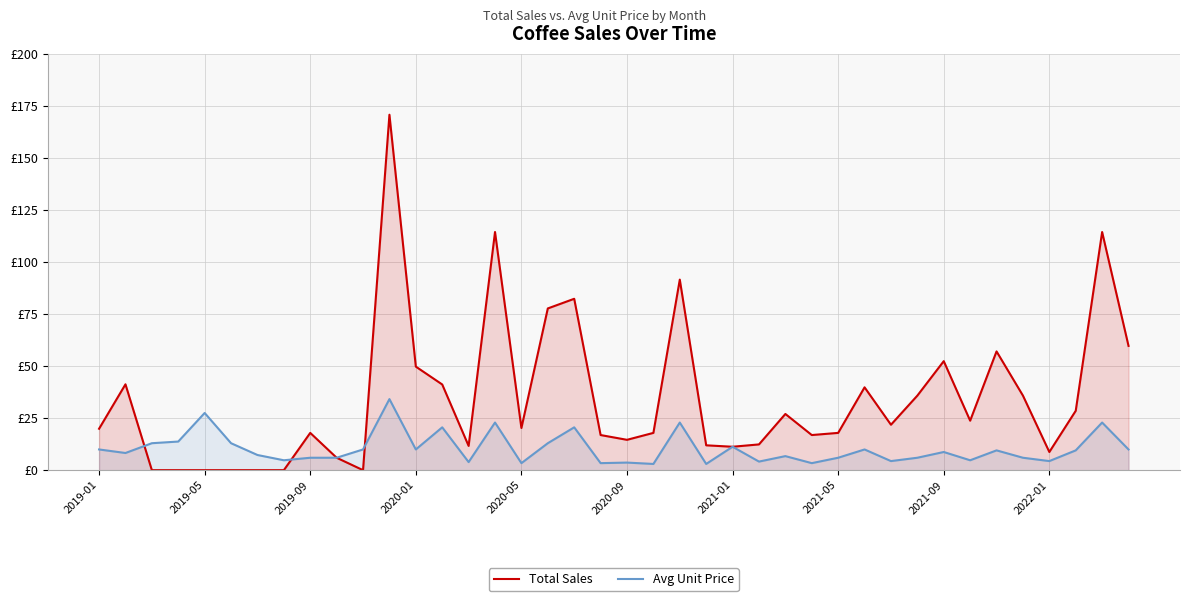

Does the chart display data point markers on the line(s)?

No